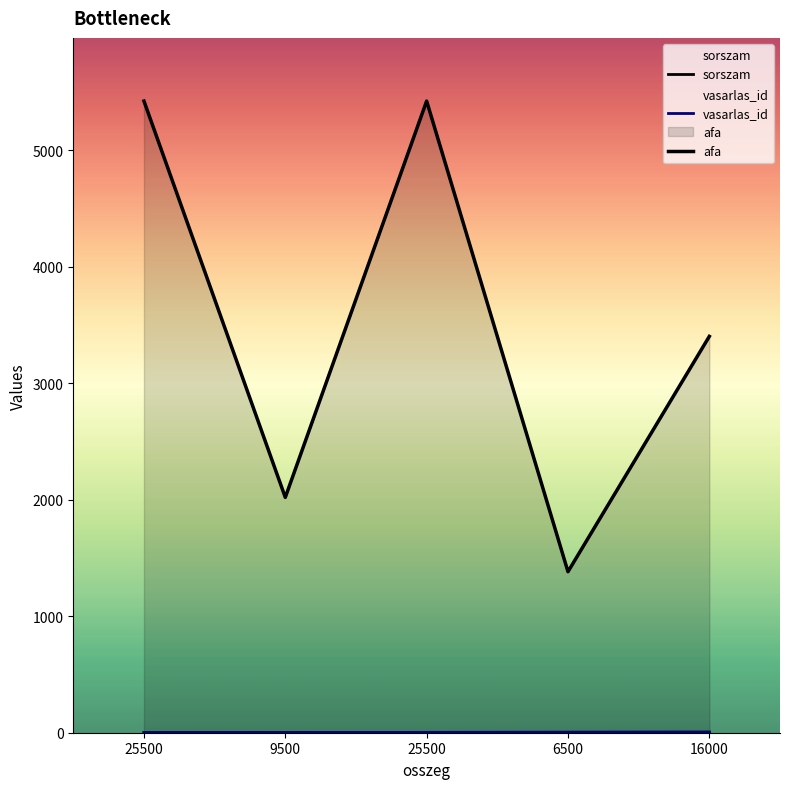

Where is the first local maximum for afa?

25500